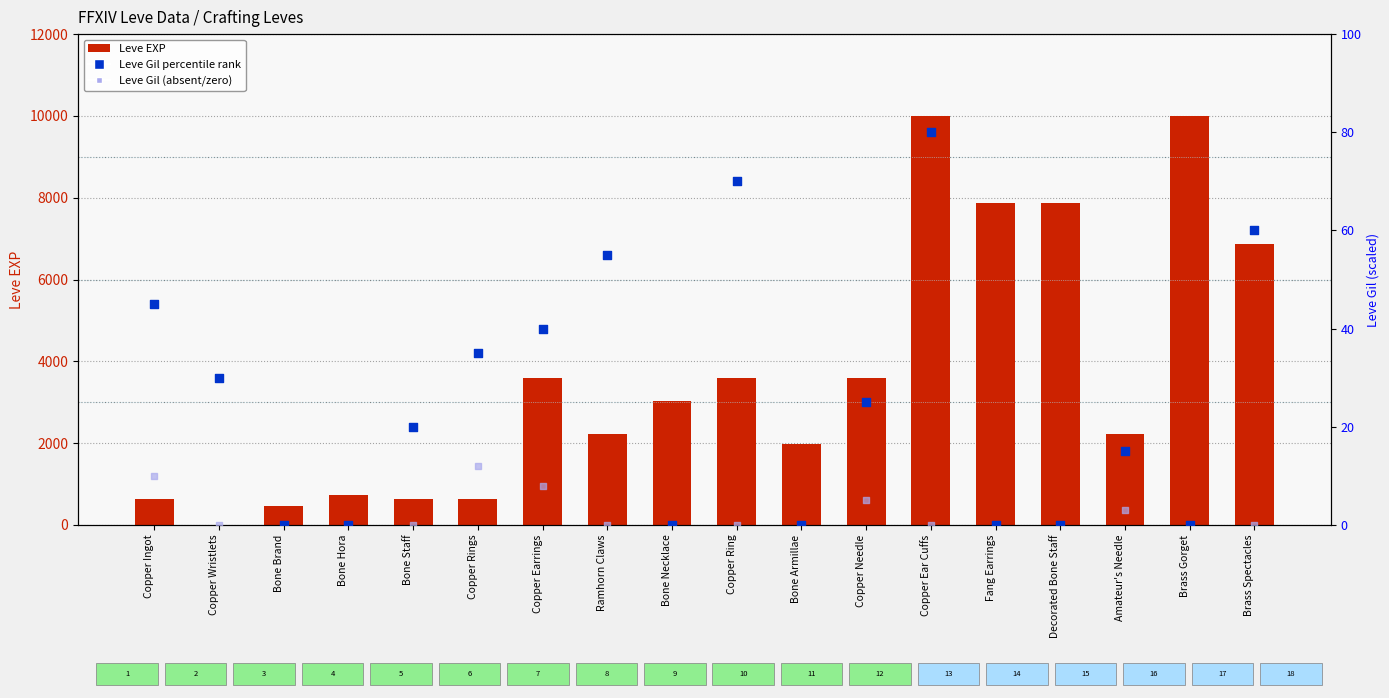

Which series contains the highest Y value?

Leve EXP